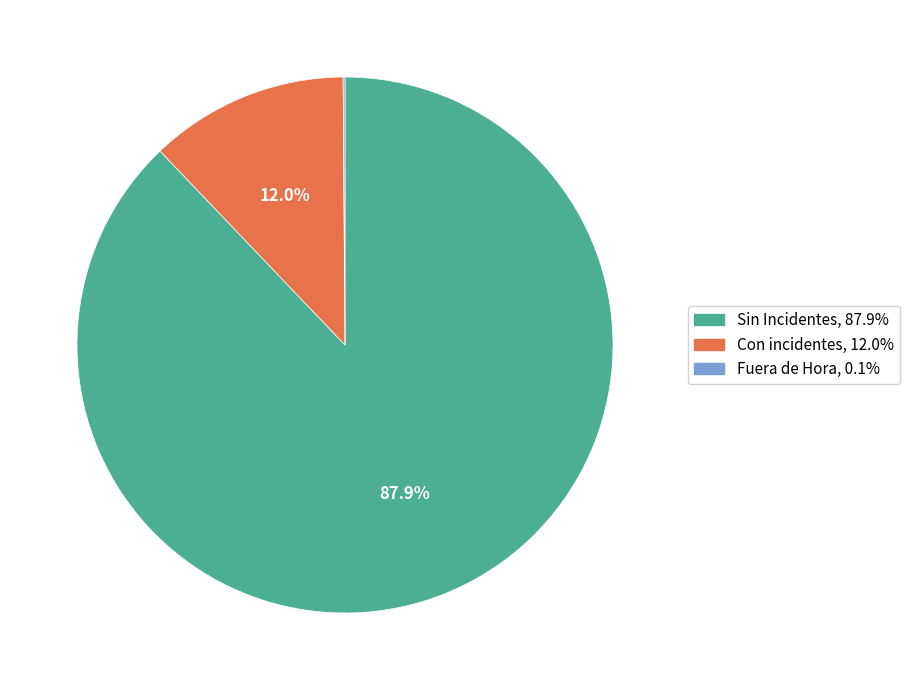

To the nearest percent, what percentage of the pie is Sin Incidentes?

88%